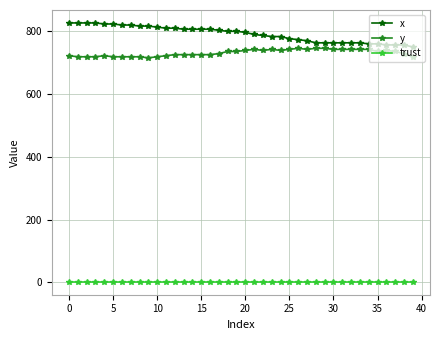

What is the average value of the trust series?

2.0